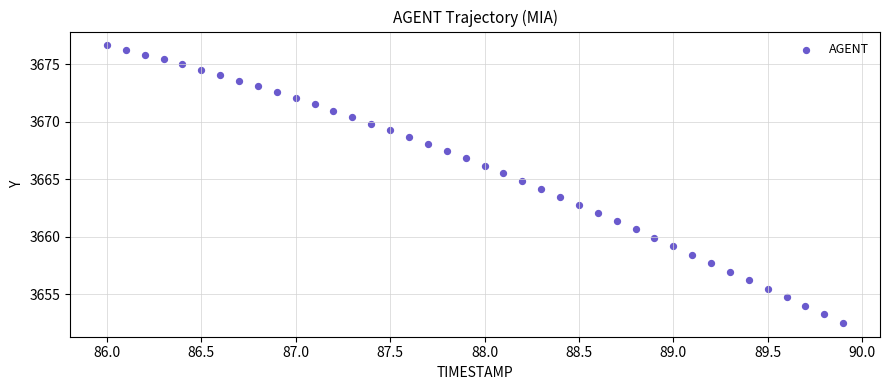

What is the range of Y values (max minus min)?

24.1